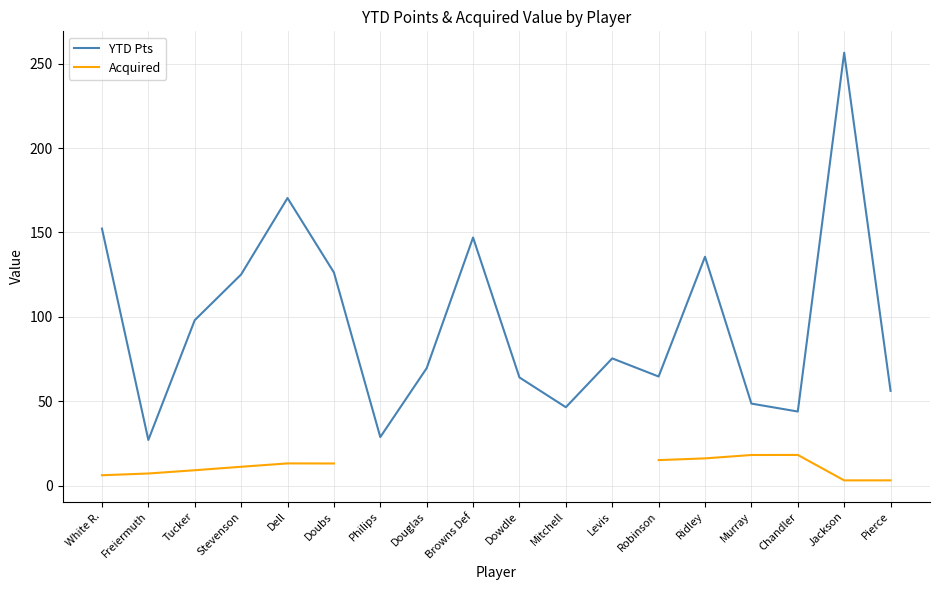

What is the average value of the YTD Pts series?

96.4